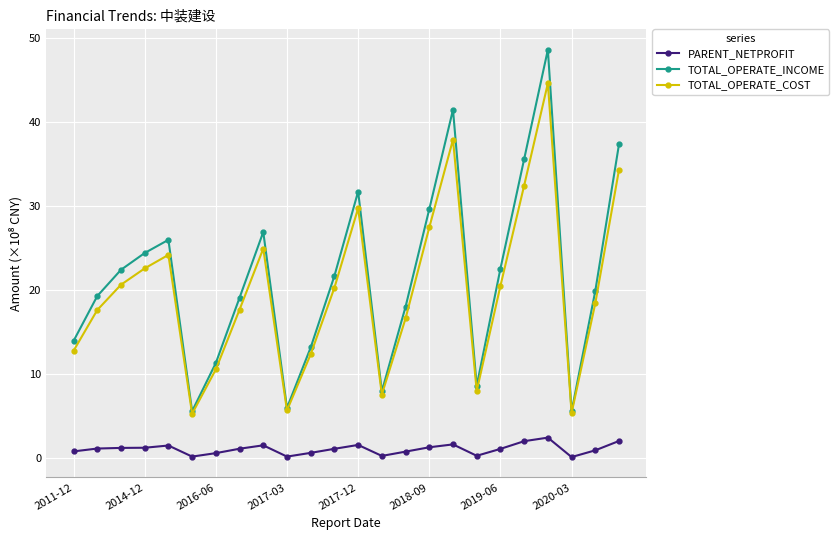

What is the lowest value of the TOTAL_OPERATE_COST series?

5.3